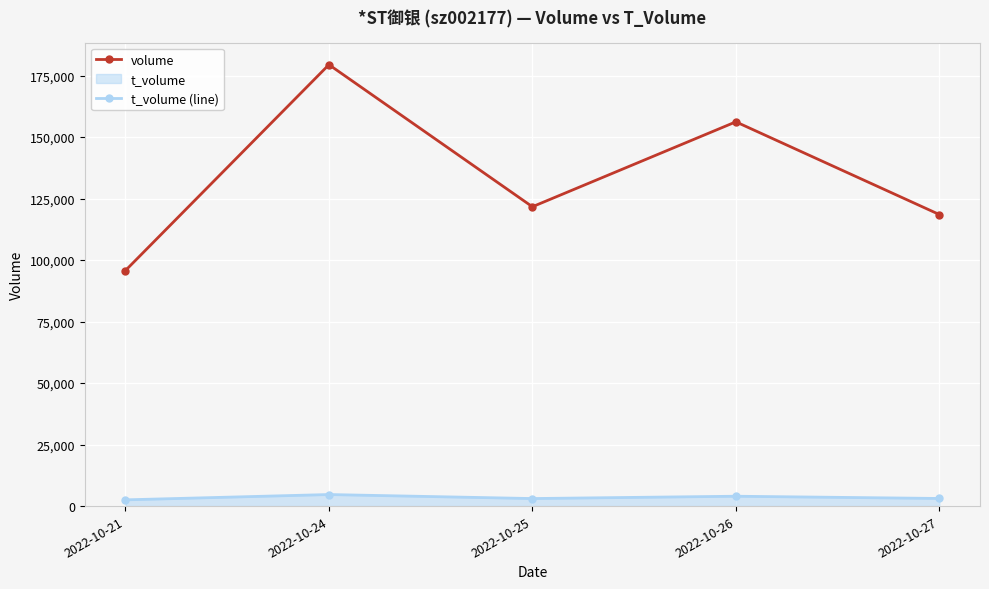

List the series in order of their overall mean, lowest first.

t_volume (line), volume